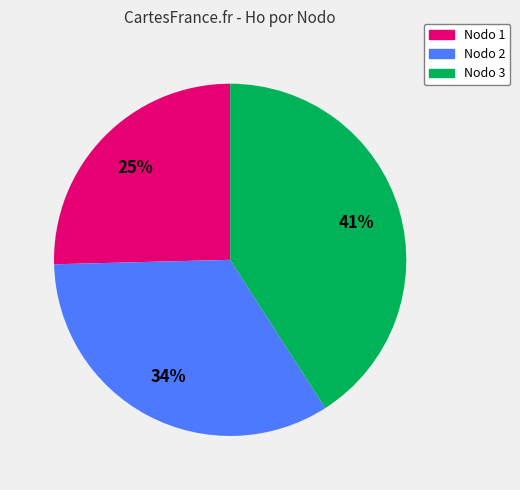

Combined, do Nodo 2 and Nodo 3 account for over 50%?

Yes